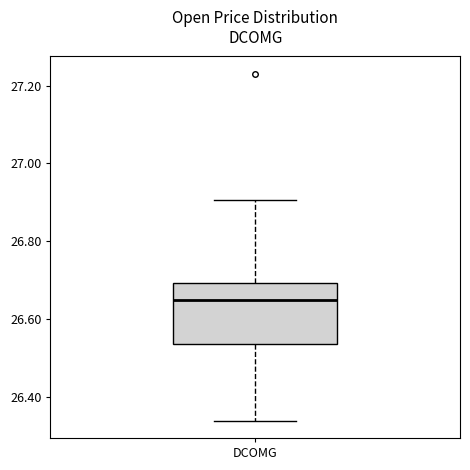

Transcribe this box plot: give where the median line is, the range the box spans, and where the two whiskers end, as read against the y-axis. The values are not printed on the chart, so give them approximately, as read against the axis.

median 26.64, box 26.54 to 26.70, whiskers 26.34 to 26.90